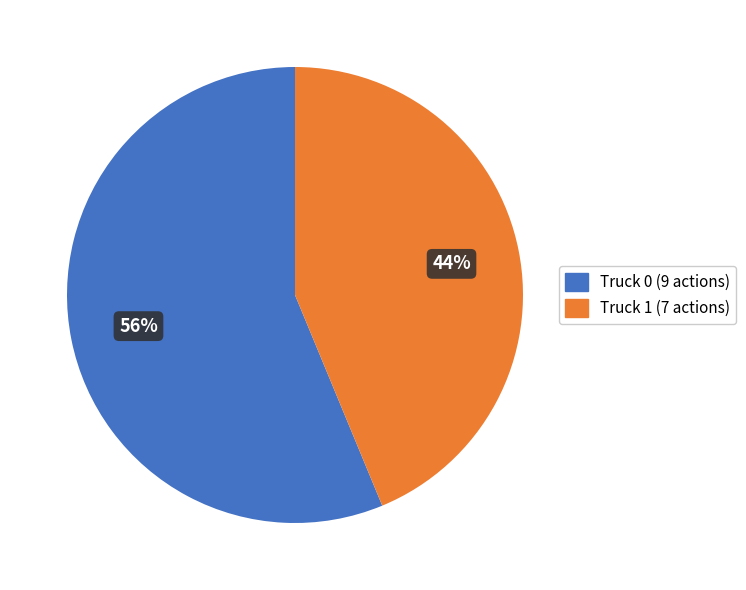

What is the smallest slice in the pie chart?

Truck 1 (7 actions)